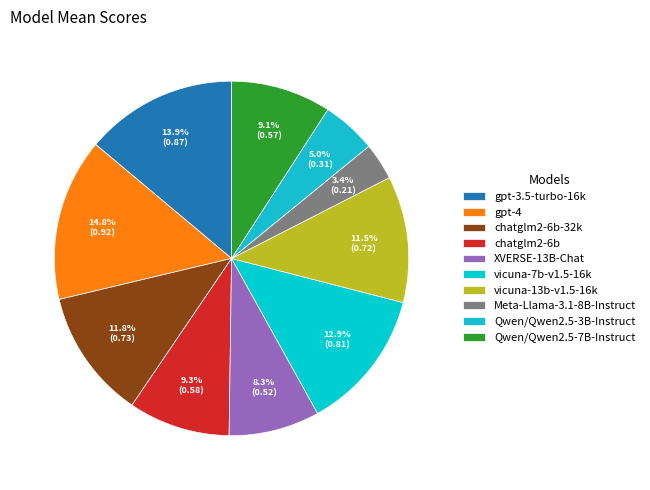

How many slices are in this pie chart?

10